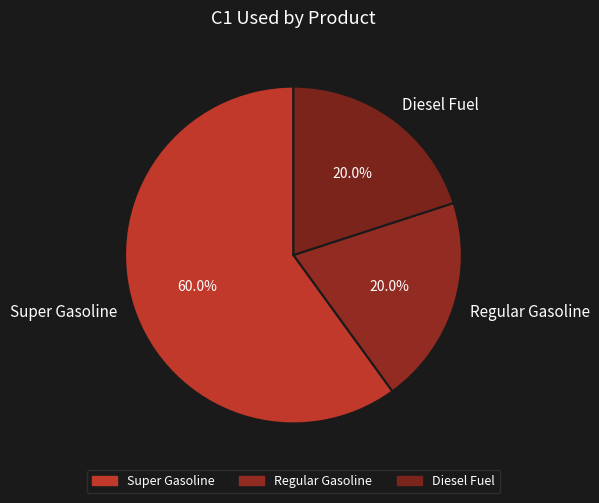

What portion of the pie excludes Regular Gasoline?

80.0%